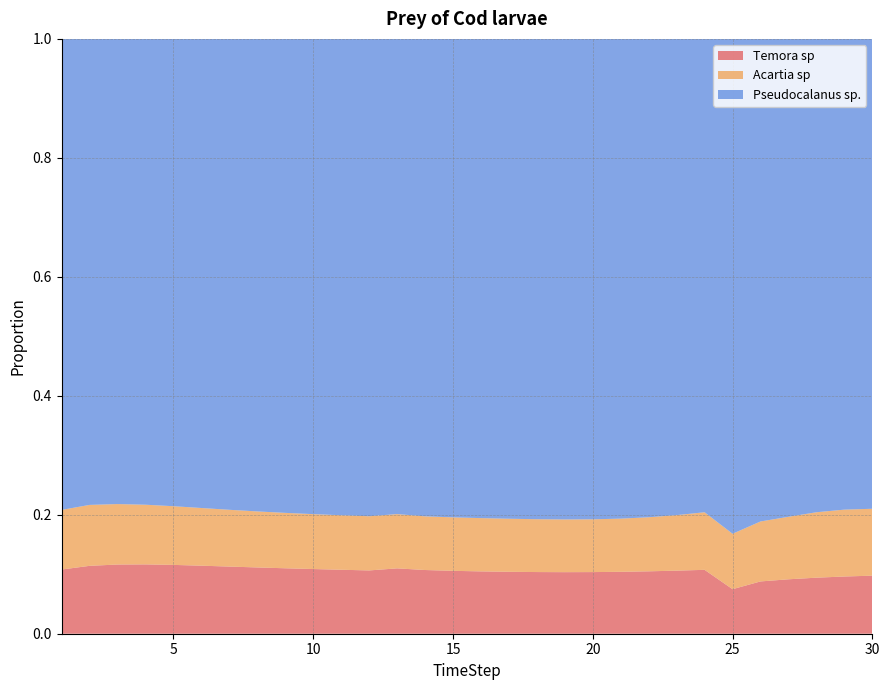

Reading right to left, extract all data points from this chart.

Temora sp: 0.1	0.1	0.1	0.1	0.1	0.1	0.1	0.1	0.1	0.1	0.1	0.1	0.1	0.1	0.1	0.1	0.1	0.1	0.1	0.1	0.1	0.1	0.1	0.1	0.1	0.1	0.1	0.1	0.1	0.1
Acartia sp: 0.1	0.1	0.1	0.1	0.1	0.1	0.1	0.1	0.1	0.1	0.1	0.1	0.1	0.1	0.1	0.1	0.1	0.1	0.1	0.1	0.1	0.1	0.1	0.1	0.1	0.1	0.1	0.1	0.1	0.1
Pseudocalanus sp.: 0.8	0.8	0.8	0.8	0.8	0.8	0.8	0.8	0.8	0.8	0.8	0.8	0.8	0.8	0.8	0.8	0.8	0.8	0.8	0.8	0.8	0.8	0.8	0.8	0.8	0.8	0.8	0.8	0.8	0.8